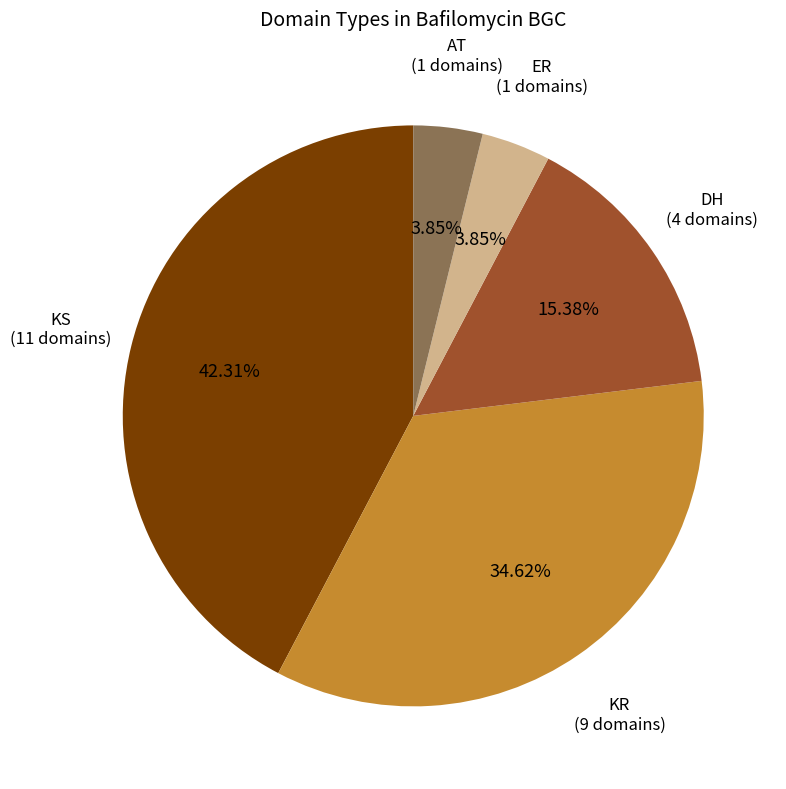

Is there a majority slice in this chart?

No